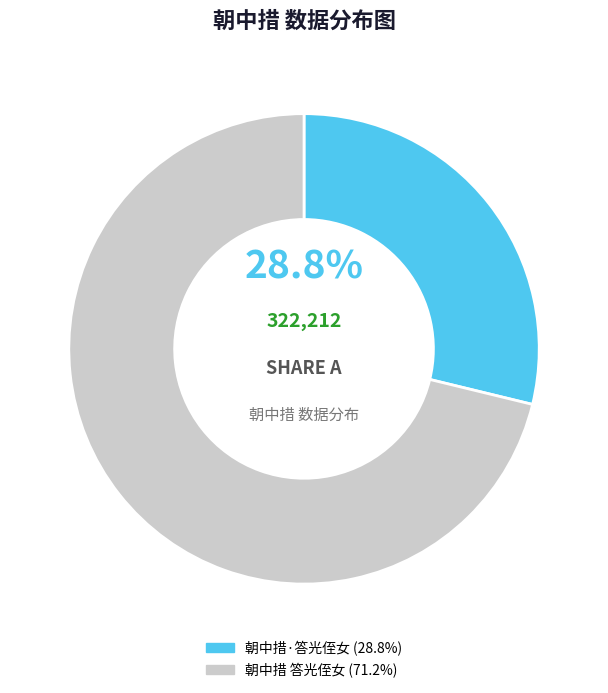

What is the smallest slice in the pie chart?

朝中措·答光侄女